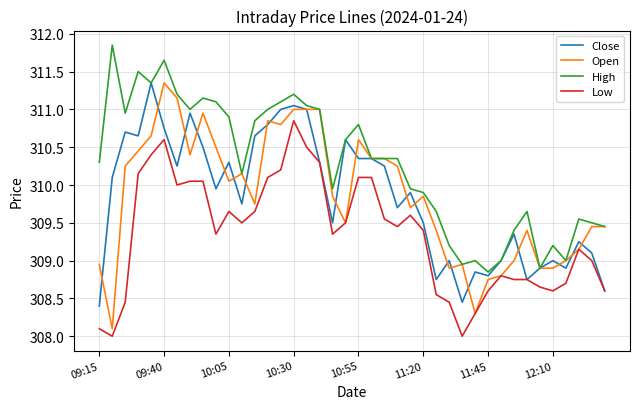

What is the minimum value for Low?

308.0